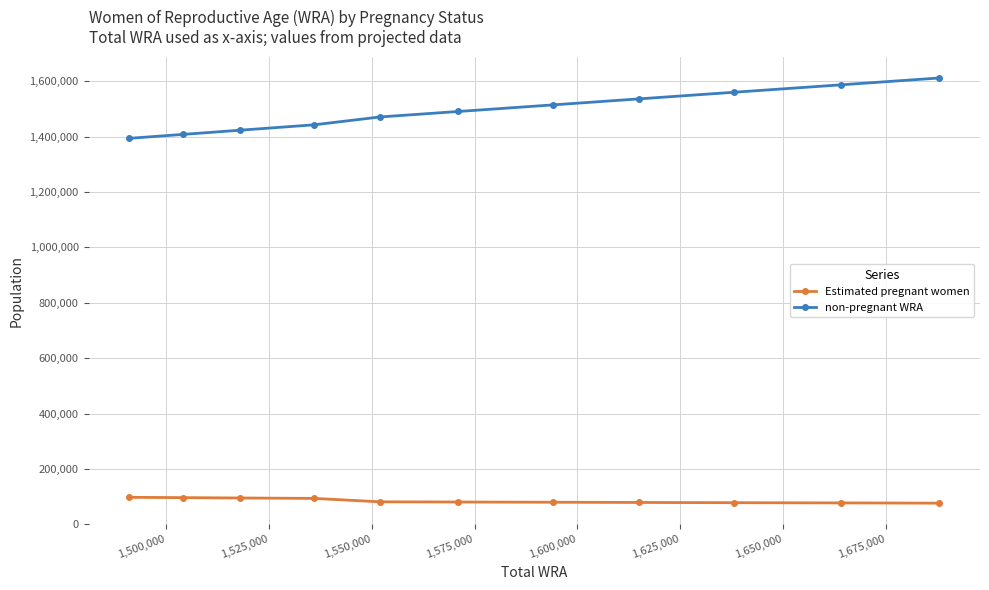

What is the difference between the second highest and minimum values in the non-pregnant WRA series?

193197.5